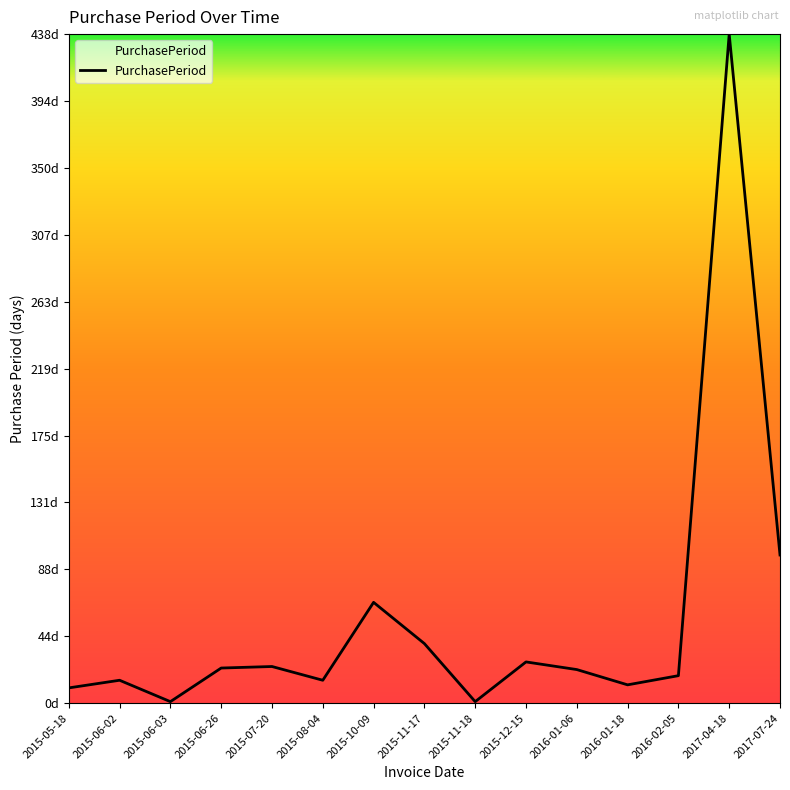

The value at 2016-01-06 is 22. True or false?

True